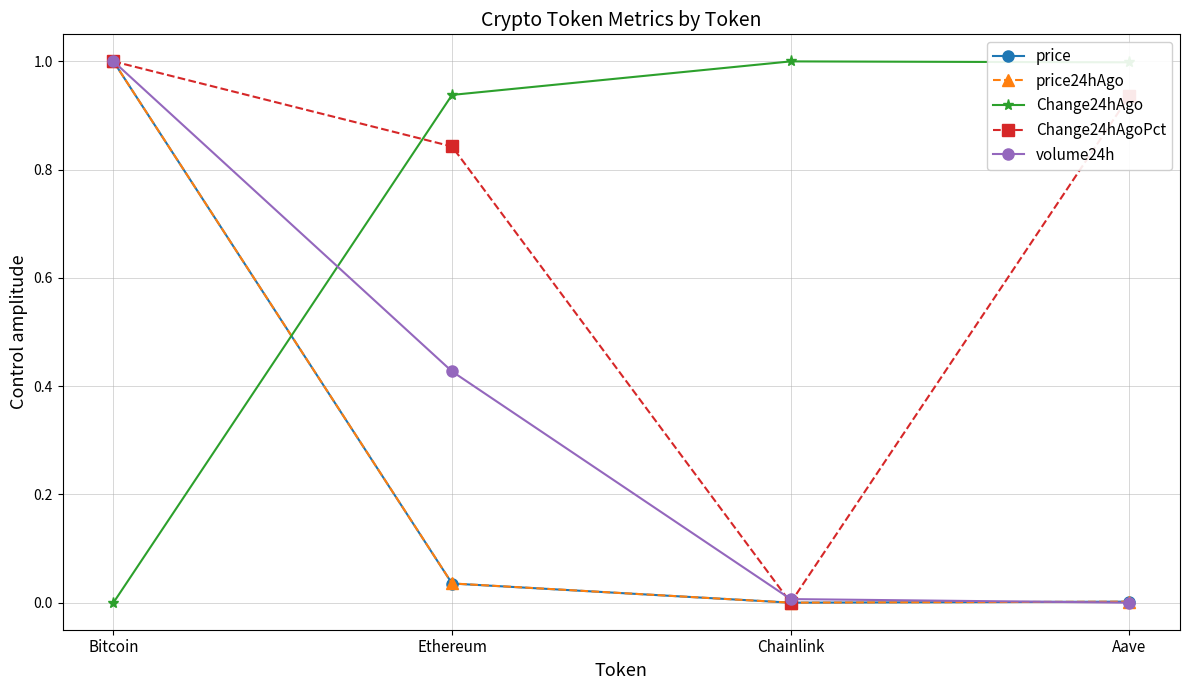

True or false: Change24hAgo and price cross at least once.

True